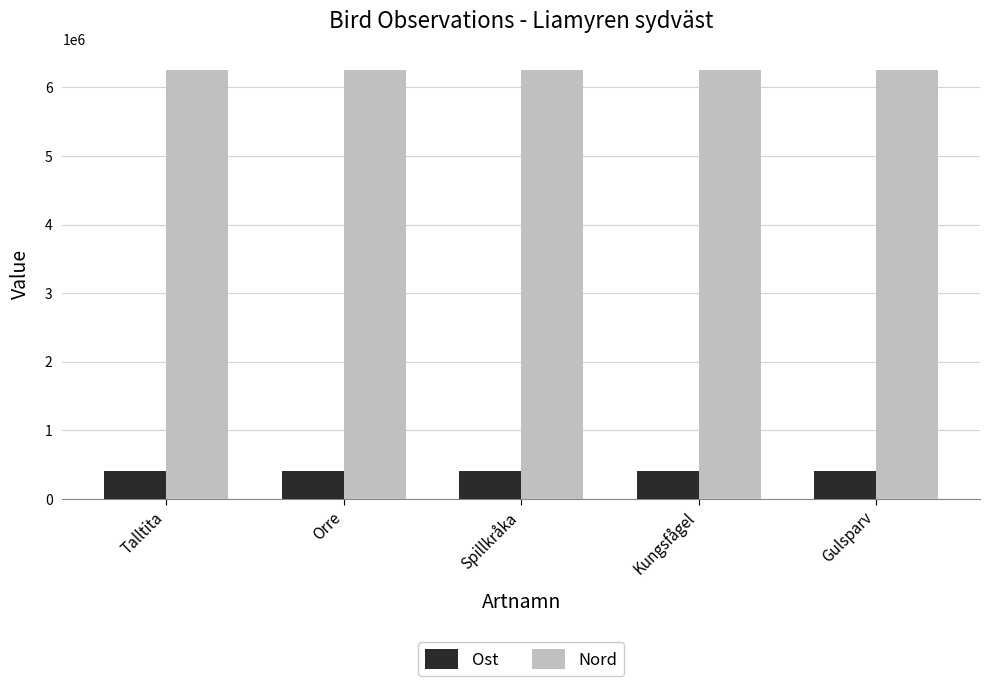

What is the value of the Nord bar at the 5th from the left?

6251503